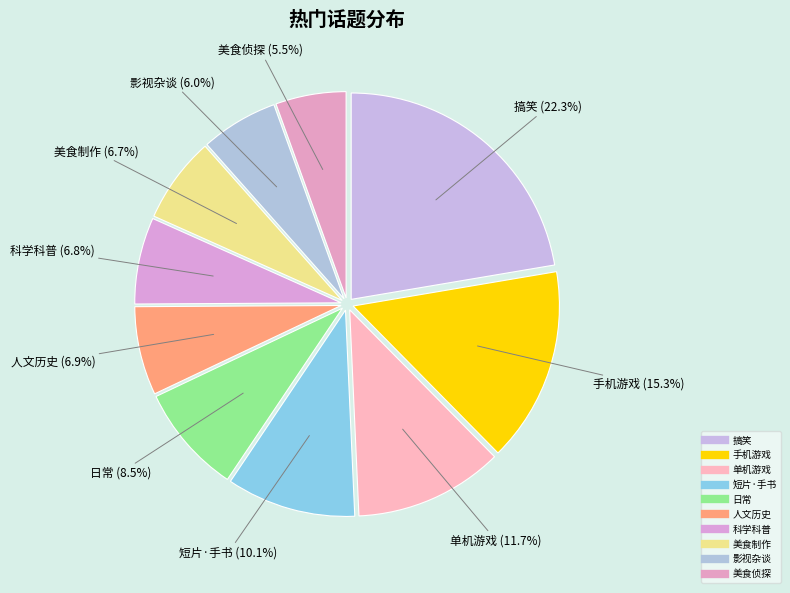

How many slices are in this pie chart?

10